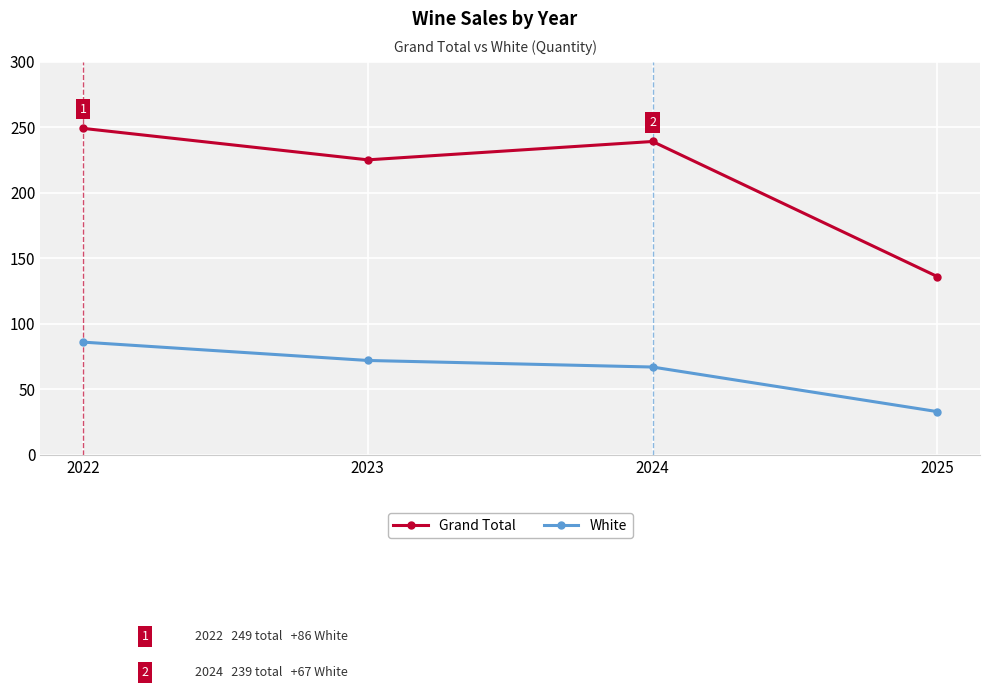

Which category has the highest value across all series?

2022